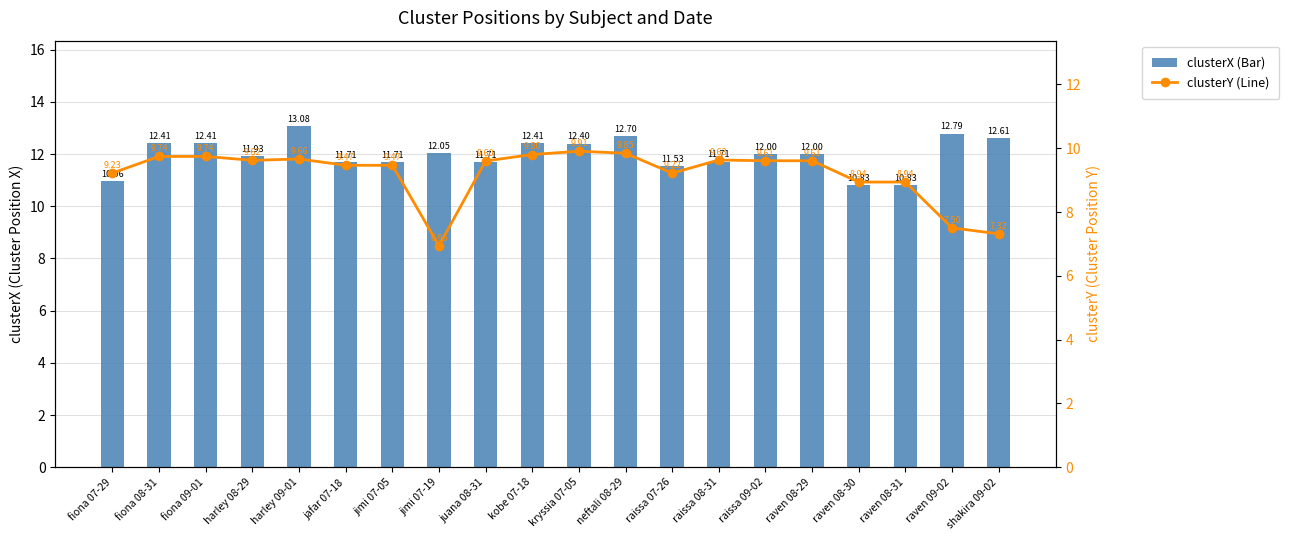

What is the value of the clusterX bar at the 17th from the left?

10.8